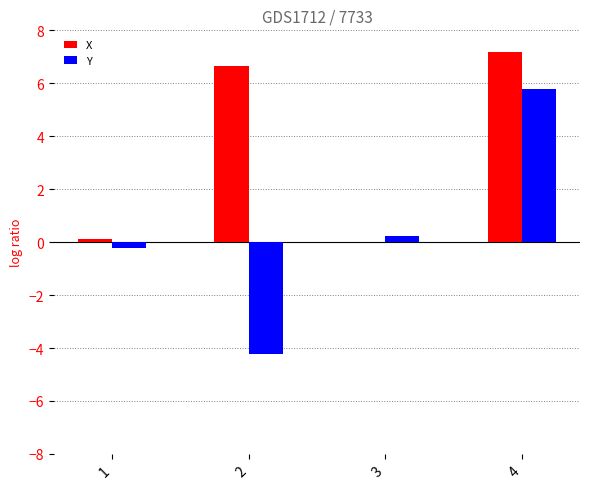

How many distinct data groups are displayed?

2